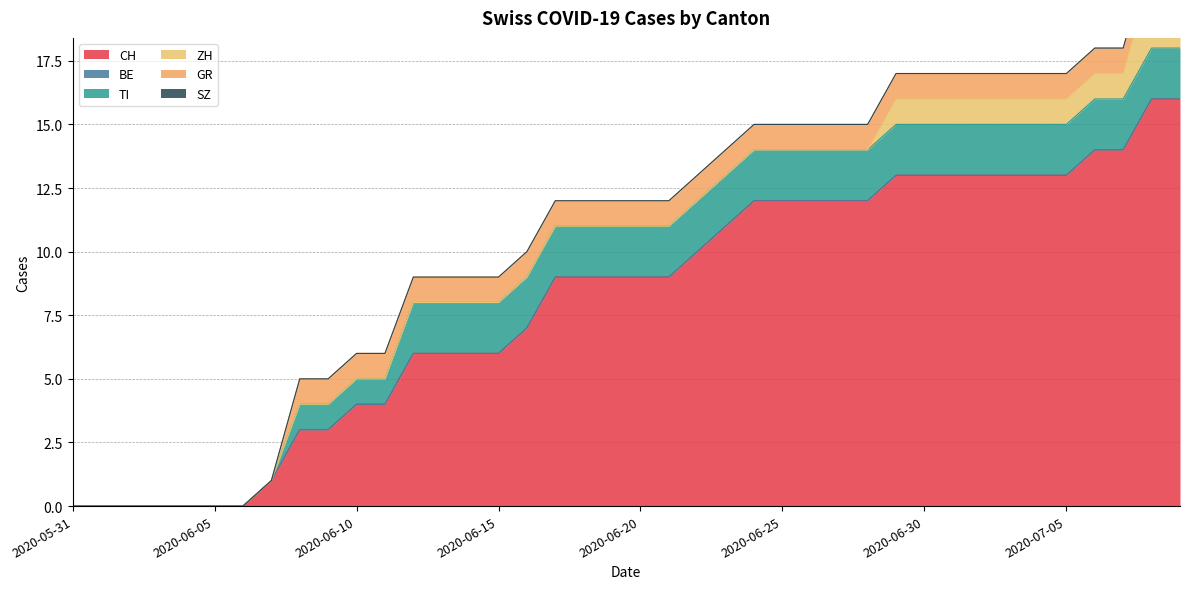

Between 2020-06-22 and 2020-06-20, which is larger?

2020-06-22